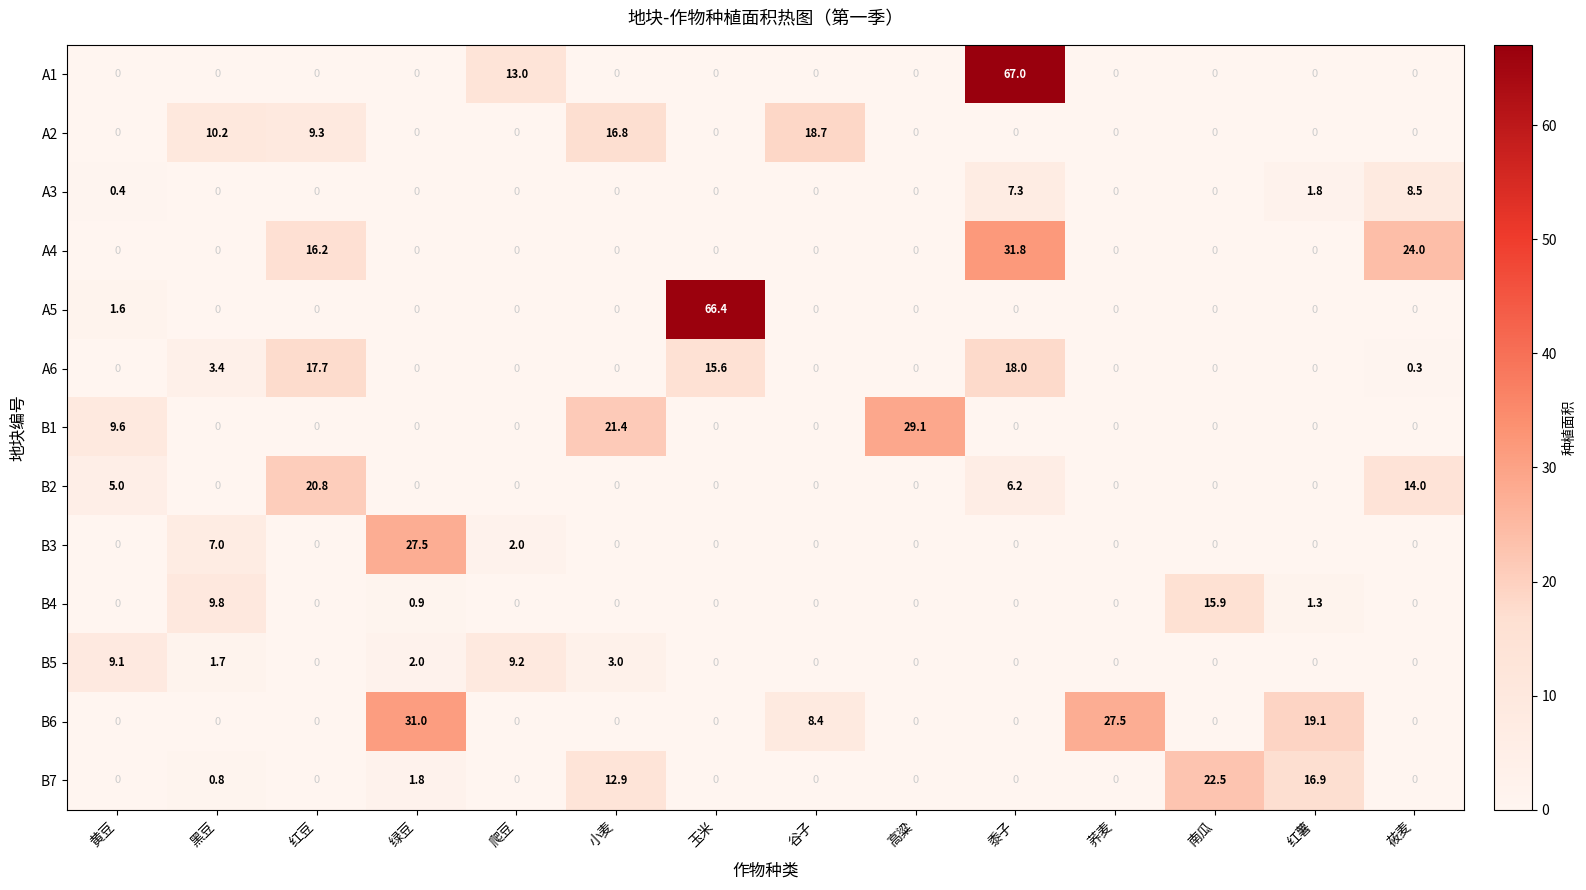

What is the difference between the maximum and minimum values in the B3 series?

27.5